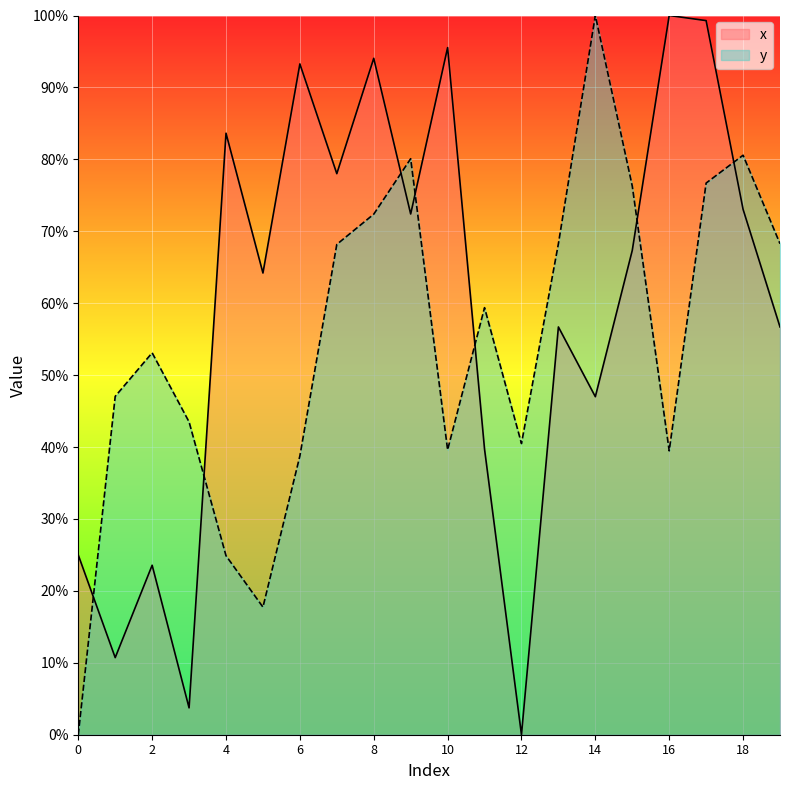

How many data points does each series have?

20